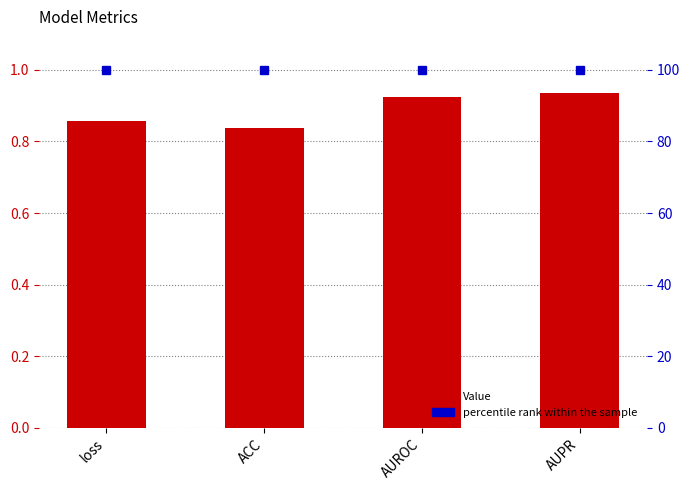

What is the lowest value of the Value series?

0.8